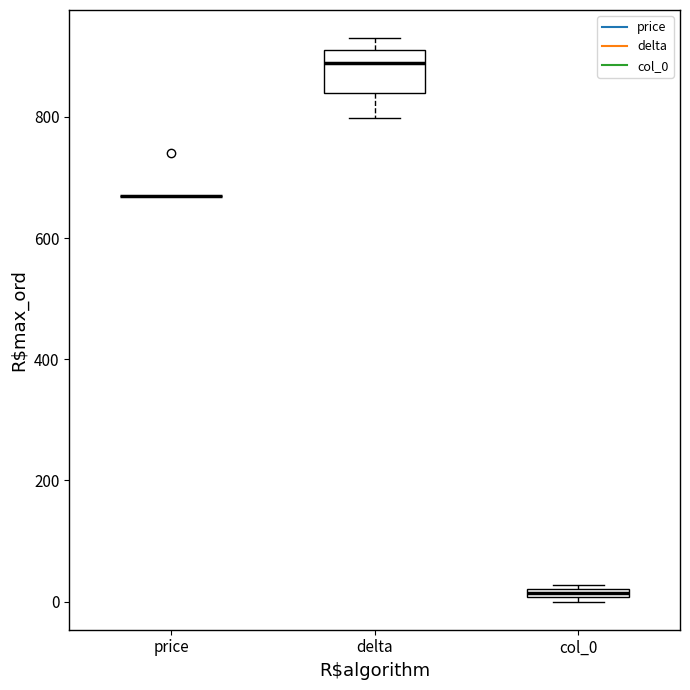

Where does the lower whisker of the box for delta end on the y-axis? The values are not printed on the chart, so give them approximately, as read against the axis.

800